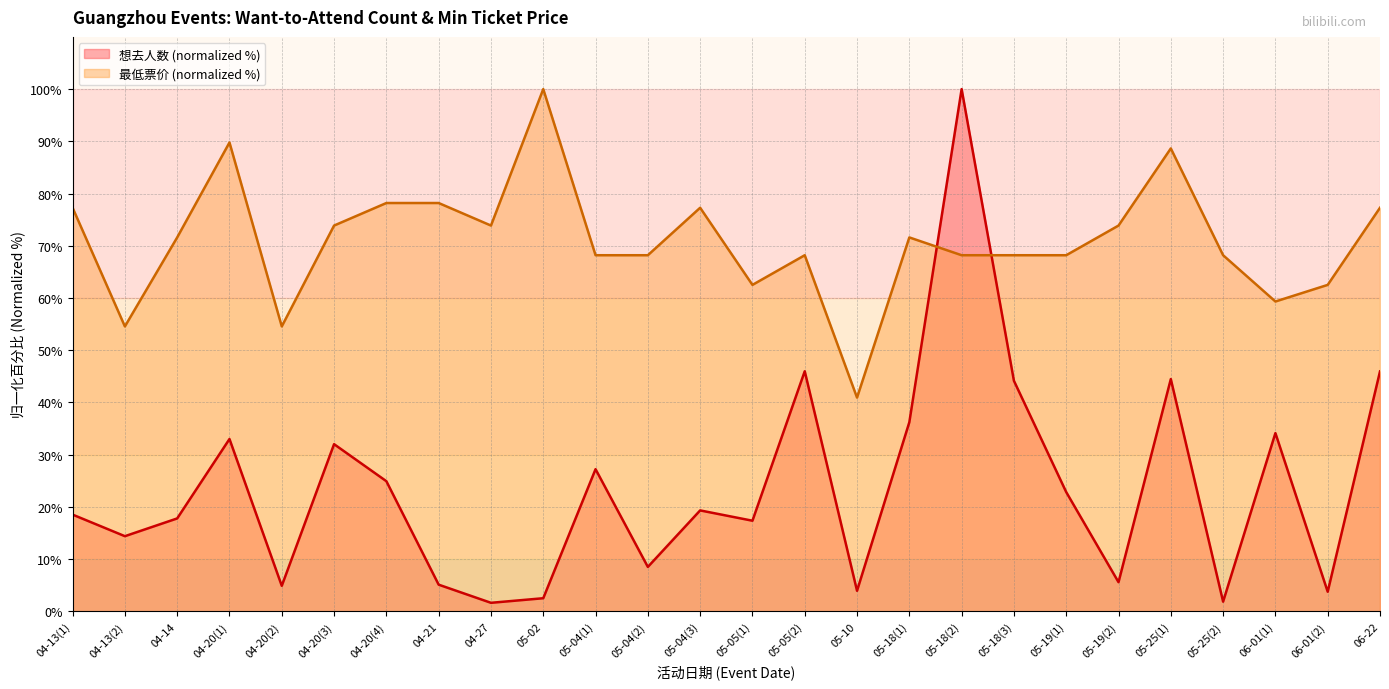

What is the difference between the maximum and minimum values in the 想去人数 series?

98.4